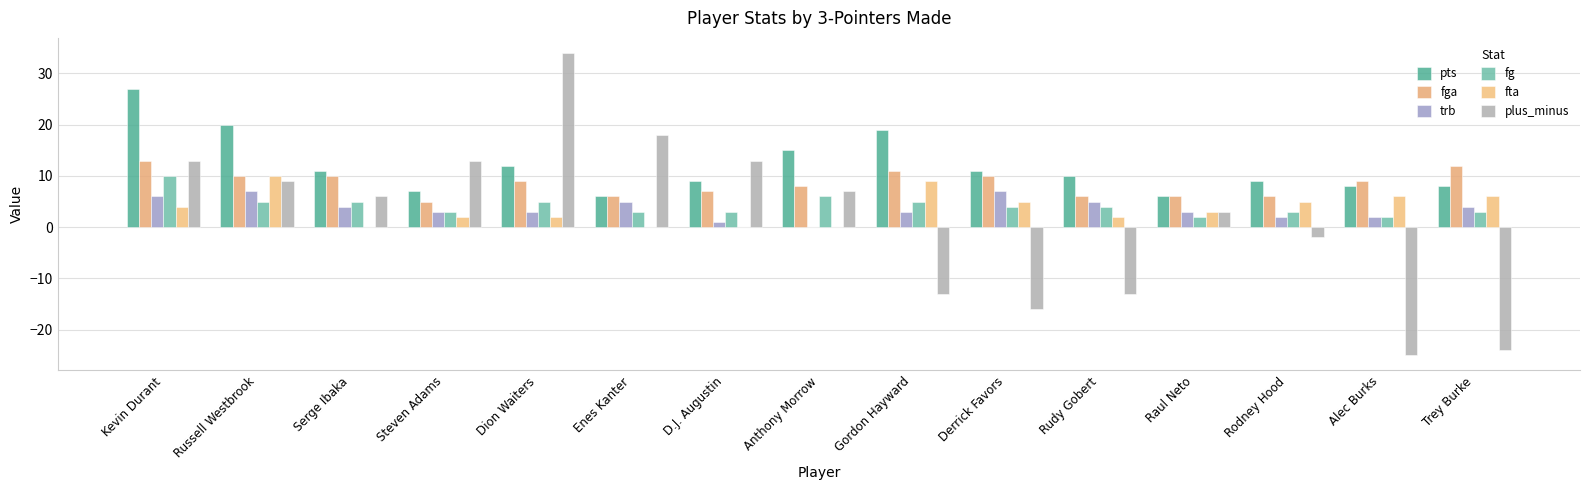

Count the number of data series in this chart.

6